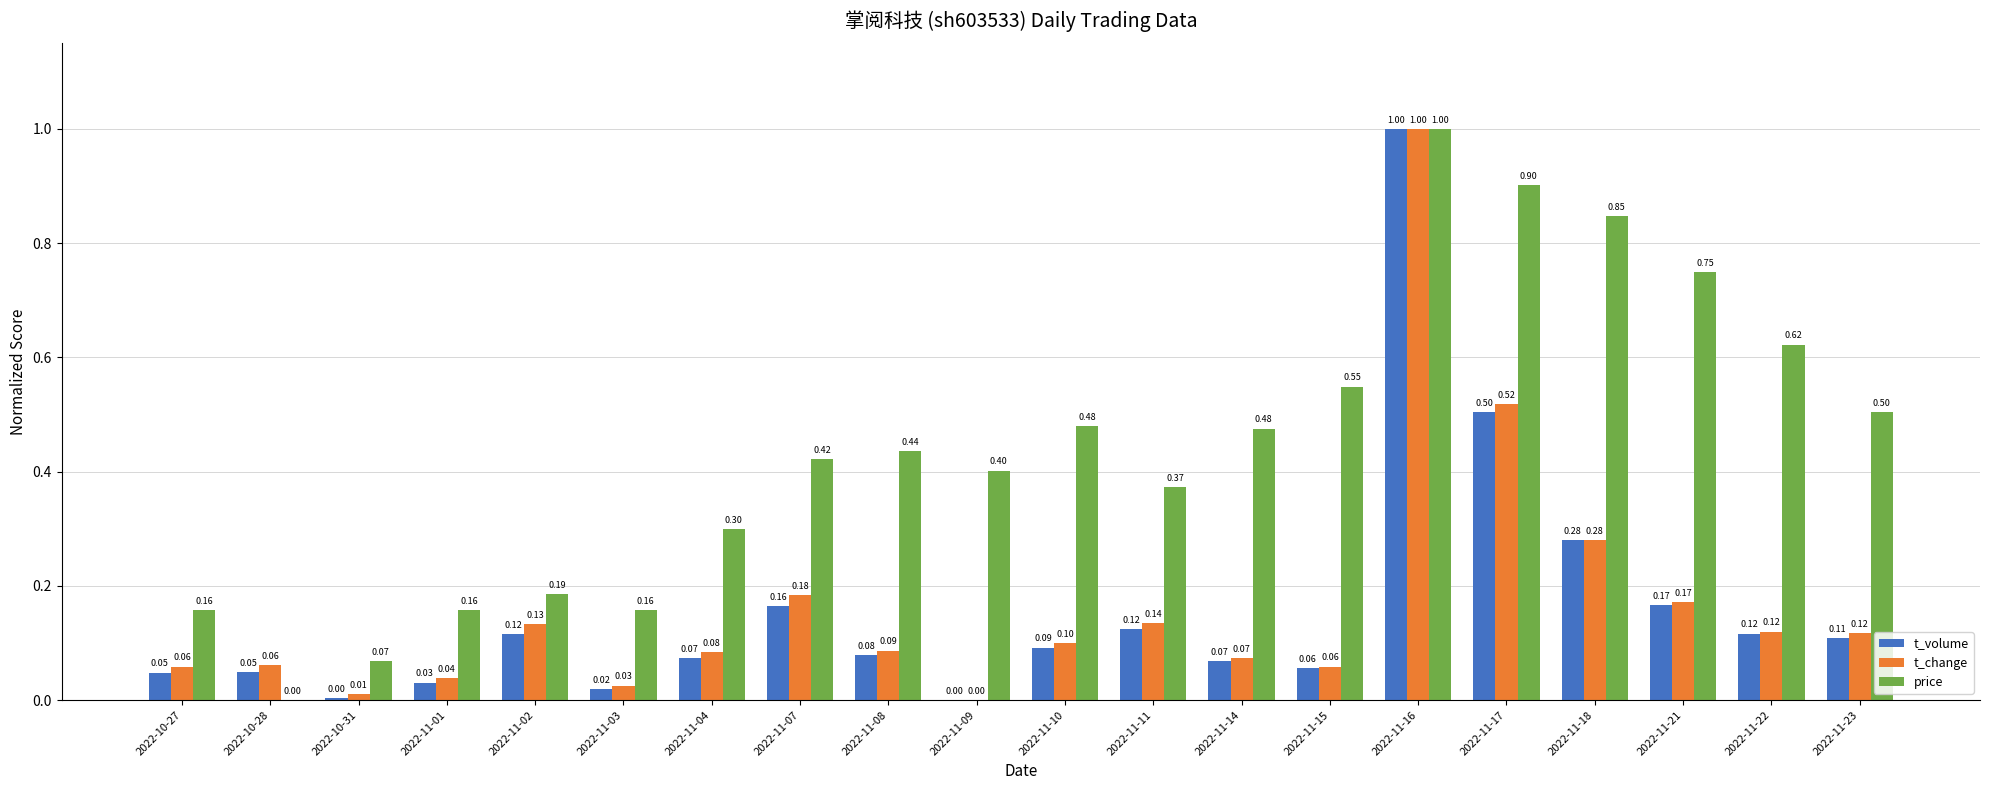

Which series changed the most between 2022-11-16 and 2022-11-17?

t_volume